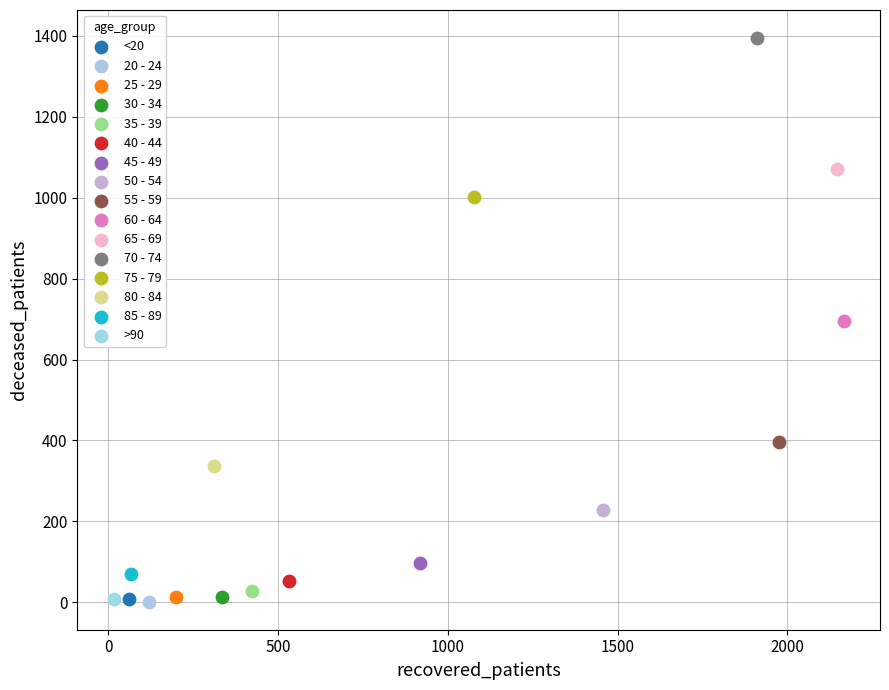

What are all the series names shown in the legend?

<20, 20 - 24, 25 - 29, 30 - 34, 35 - 39, 40 - 44, 45 - 49, 50 - 54, 55 - 59, 60 - 64, 65 - 69, 70 - 74, 75 - 79, 80 - 84, 85 - 89, >90